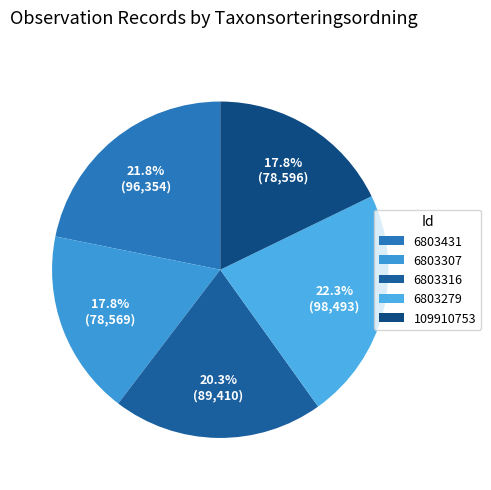

How many slices are in this pie chart?

5